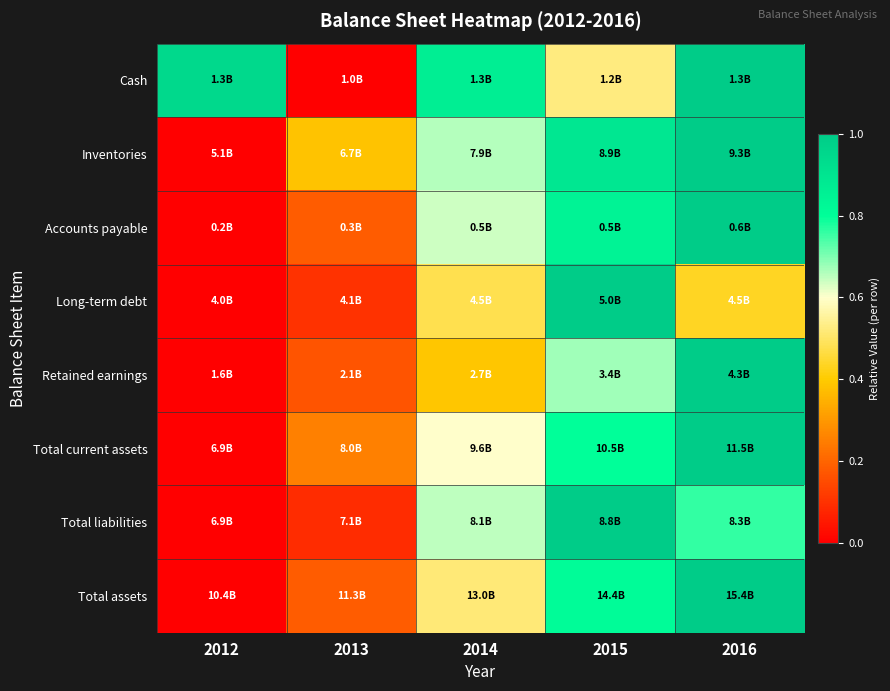

At which category does the chart reach its peak across all series?

2016